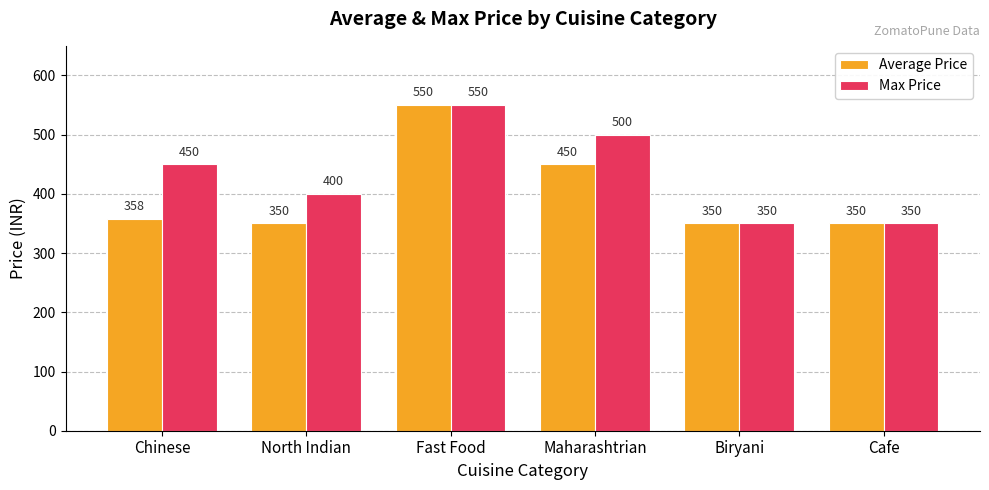

Which category has the highest value across all series?

Fast Food